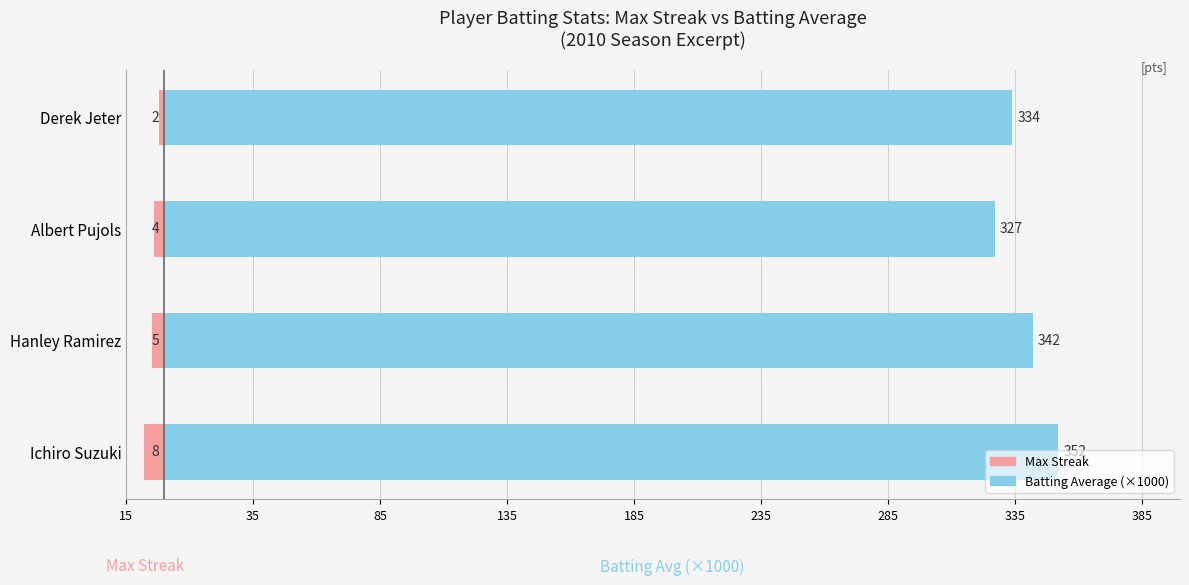

The value of Batting Average (×1000) at Albert Pujols is 570. True or false?

False